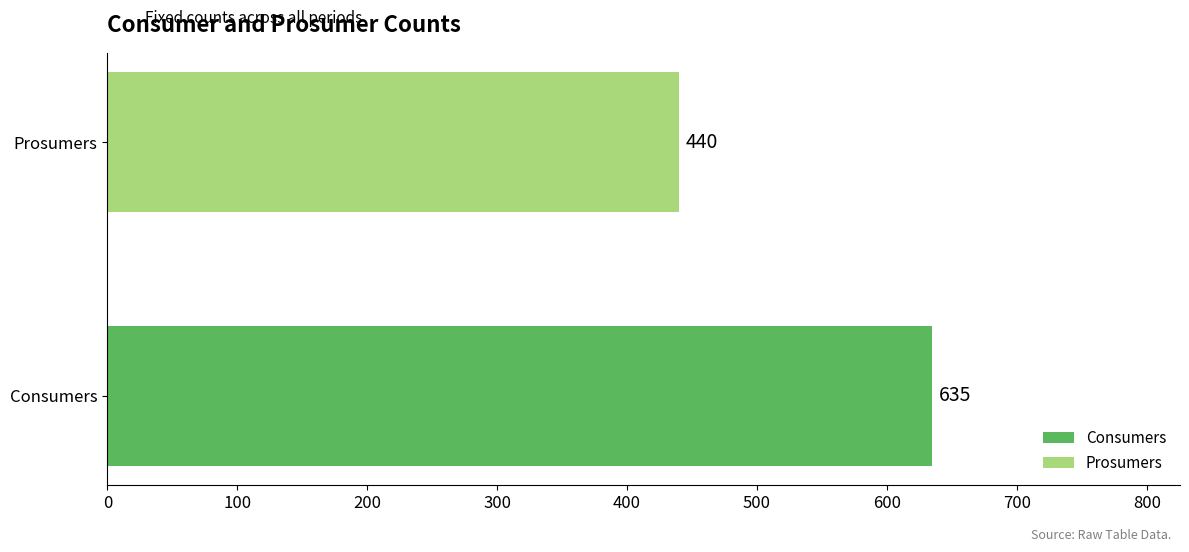

Between Prosumers and Consumers, which is larger?

Consumers